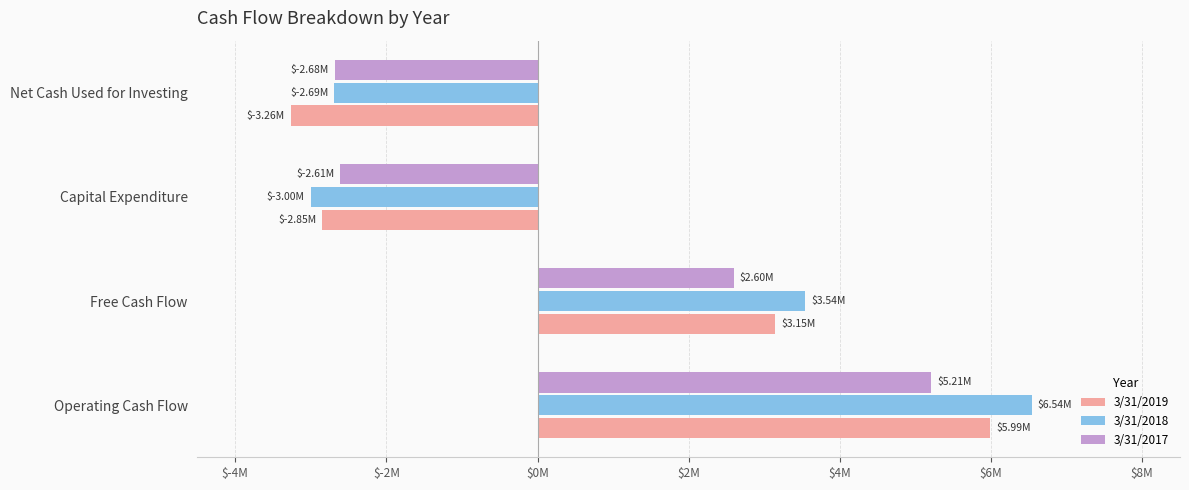

Which category has the lowest value in the 3/31/2019 series?

Net Cash Used for Investing